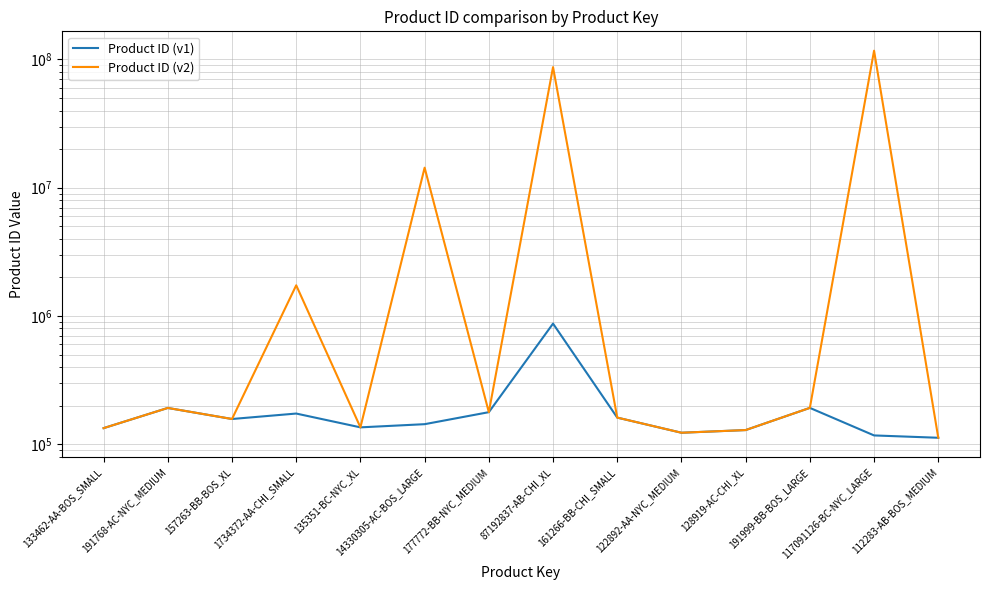

Rank the series at 87192837-AB-CHI_XL from highest to lowest value.

Product ID (v2), Product ID (v1)